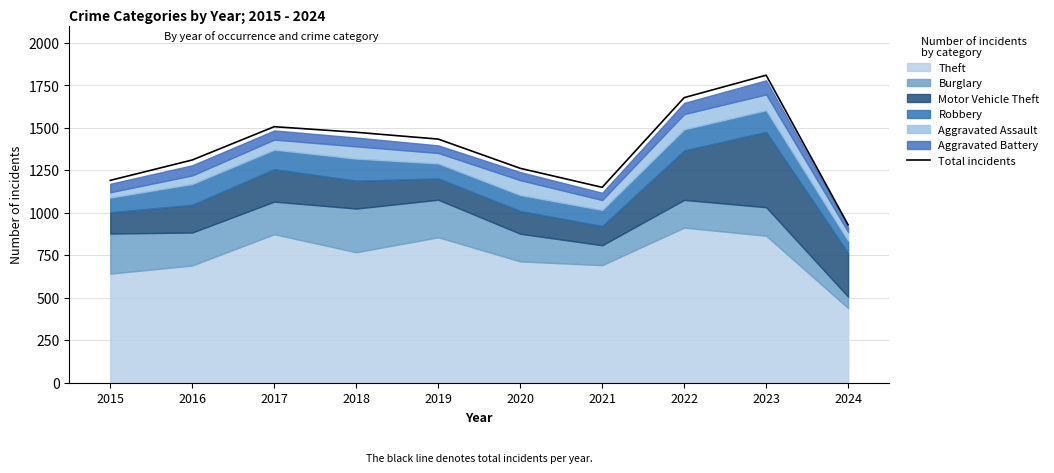

The Total incidents series shows 688 at 2022. True or false?

False